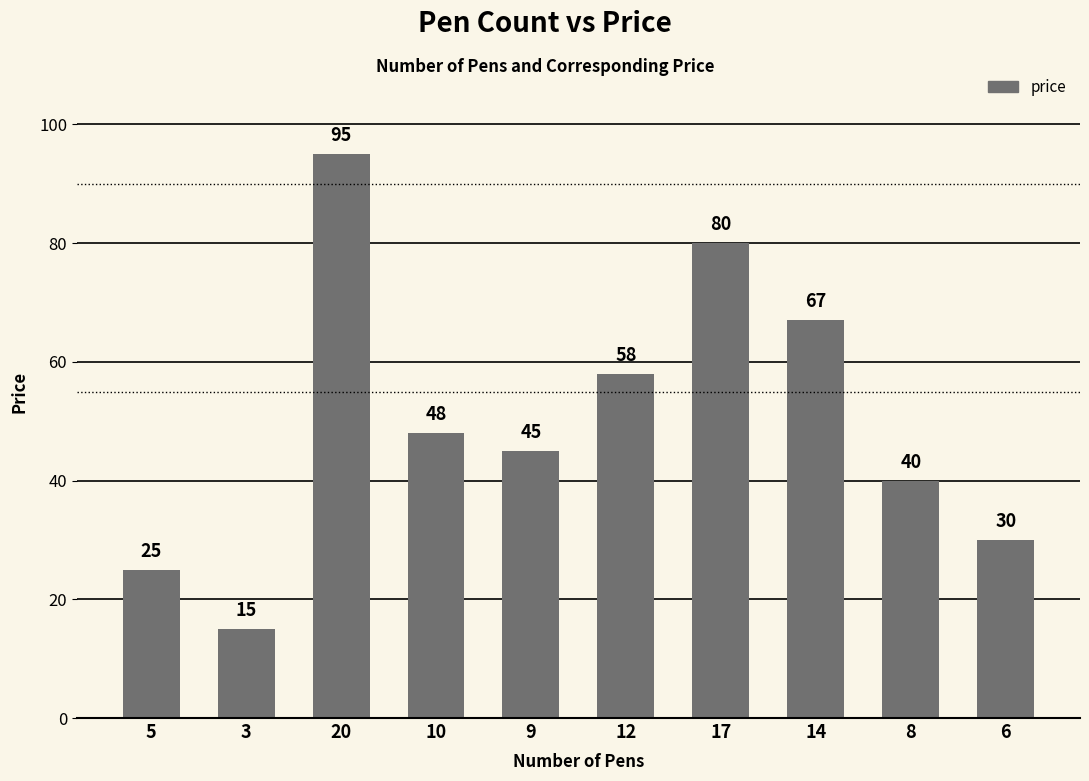

What is the smallest value displayed?

15